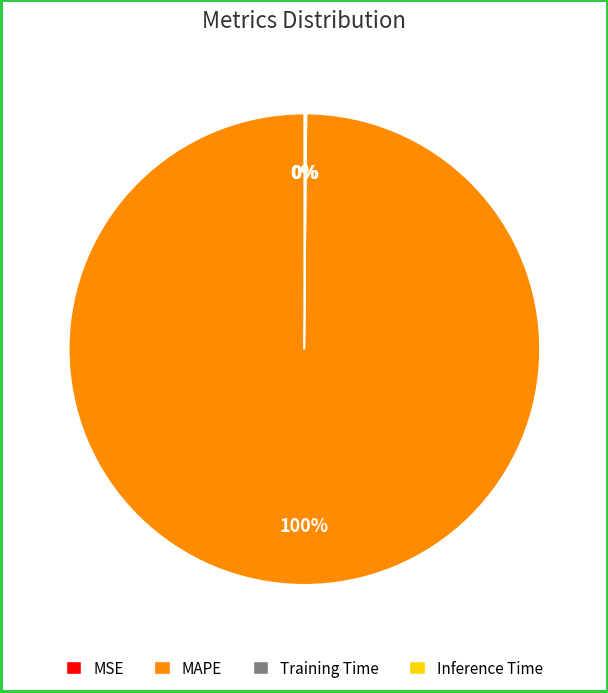

What percentage is the MAPE slice, to the nearest percent?

100%